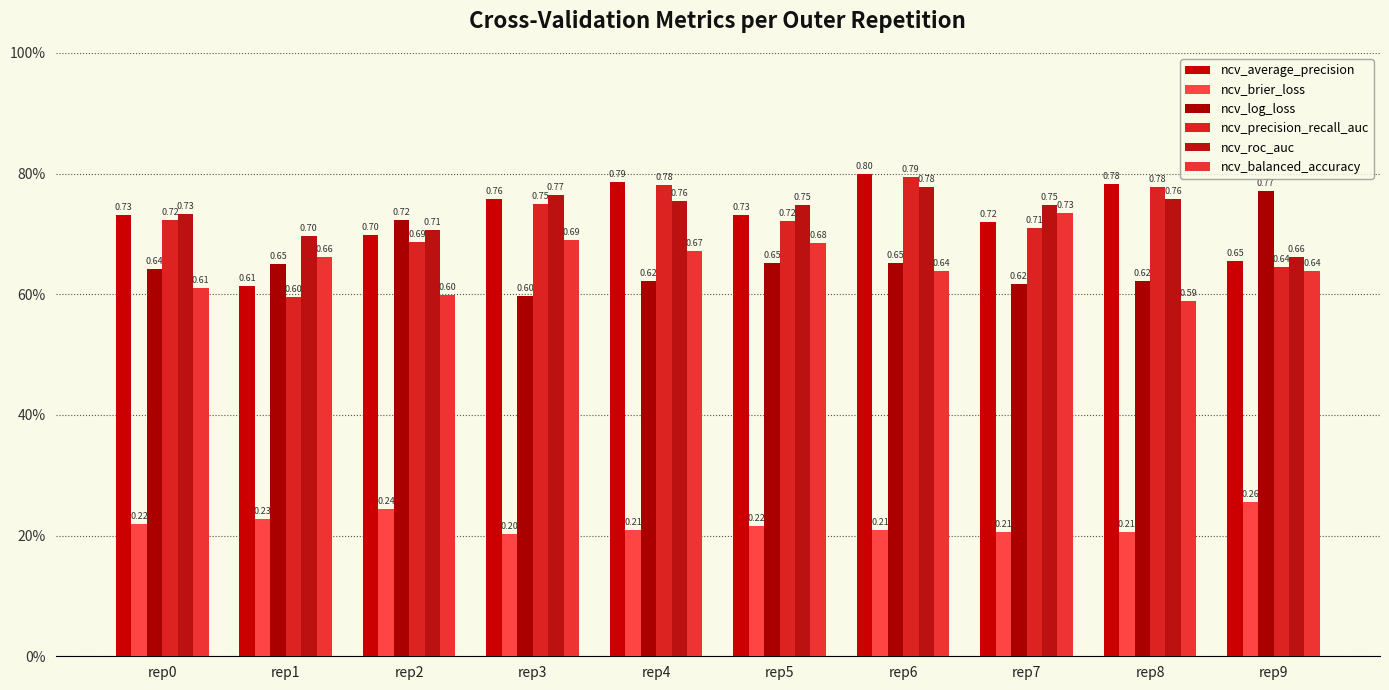

What is the difference between the highest and lowest values at rep8?

0.6